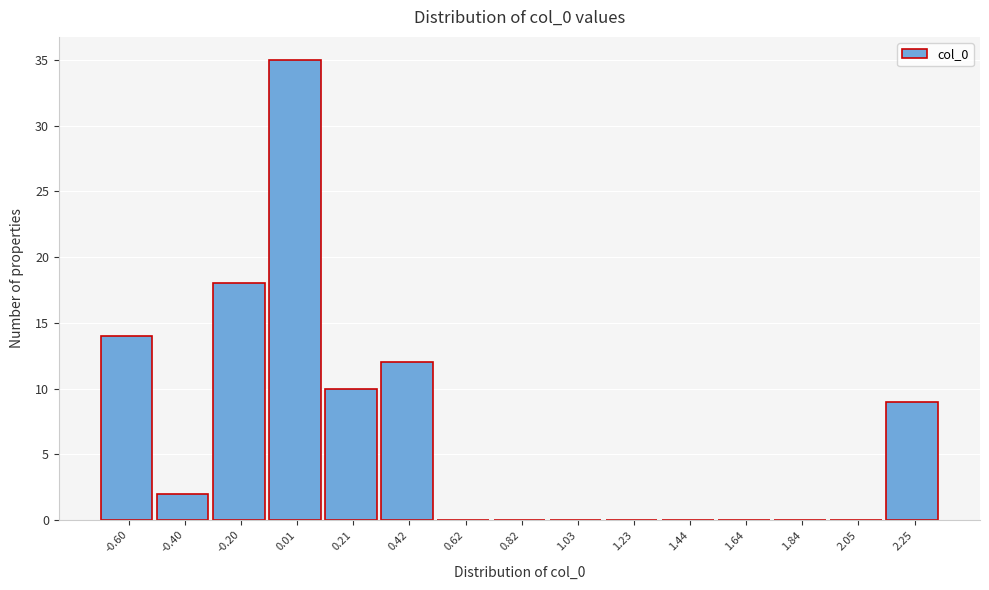

Which range on the x-axis has the tallest bar?

-0.10 to 0.10